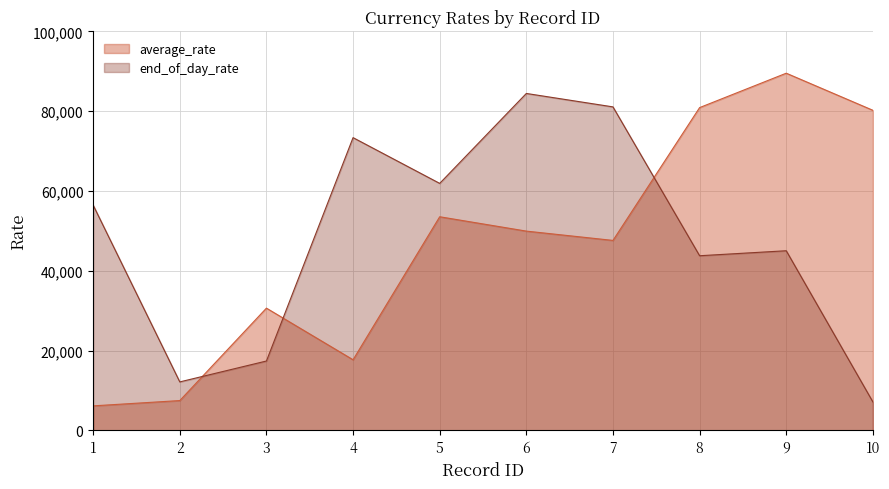

At how many categories does at least one series exceed 75928?

5